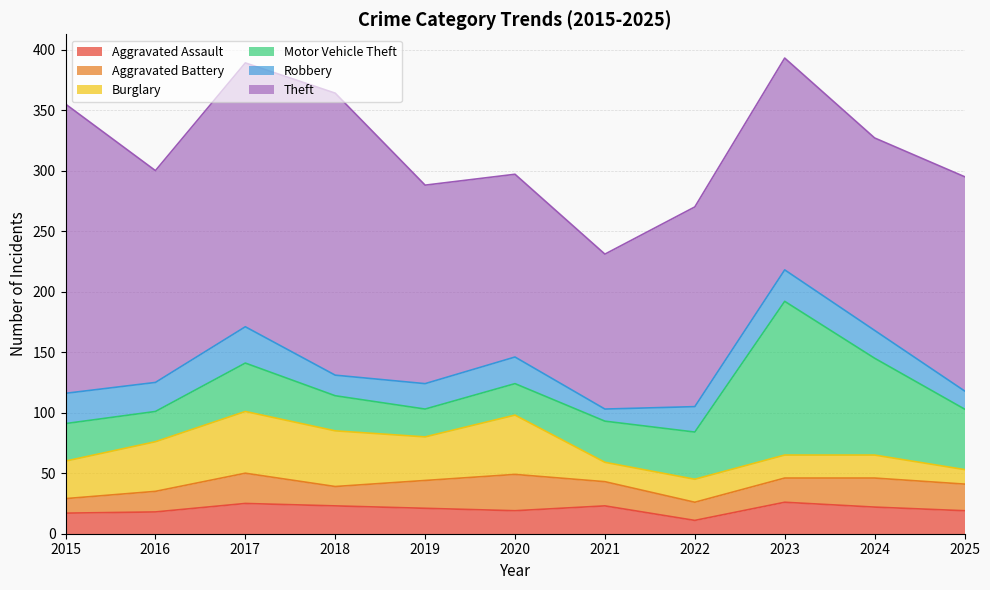

Reading right to left, transcribe all the data shown in this chart.

Aggravated Assault: 2025=19	2024=22	2023=26	2022=11	2021=23	2020=19	2019=21	2018=23	2017=25	2016=18	2015=17
Aggravated Battery: 2025=22	2024=24	2023=20	2022=15	2021=20	2020=30	2019=23	2018=16	2017=25	2016=17	2015=12
Burglary: 2025=12	2024=19	2023=19	2022=19	2021=16	2020=49	2019=36	2018=46	2017=51	2016=41	2015=31
Motor Vehicle Theft: 2025=50	2024=80	2023=127	2022=39	2021=34	2020=26	2019=23	2018=29	2017=40	2016=25	2015=31
Robbery: 2025=15	2024=23	2023=26	2022=21	2021=10	2020=22	2019=21	2018=17	2017=30	2016=24	2015=25
Theft: 2025=177	2024=159	2023=175	2022=165	2021=128	2020=151	2019=164	2018=233	2017=218	2016=175	2015=239